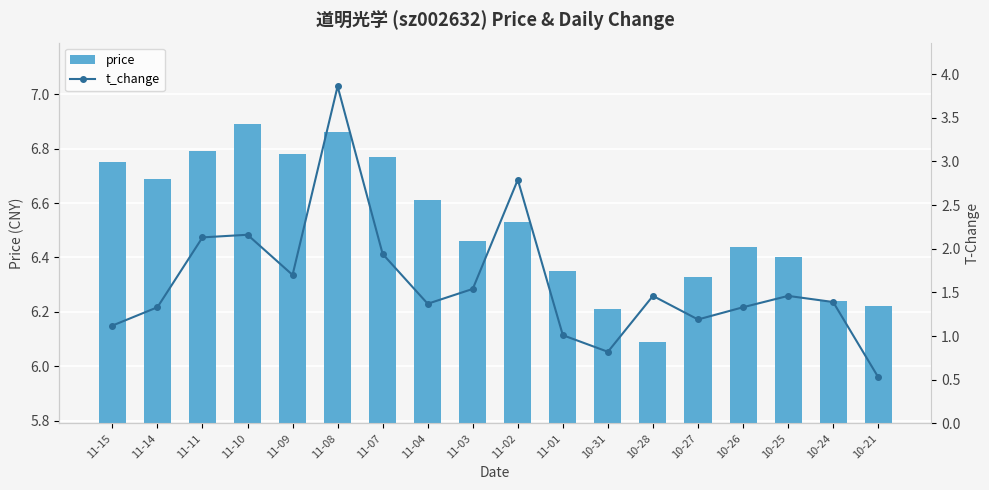

Which category has the highest value in the price series?

11-10